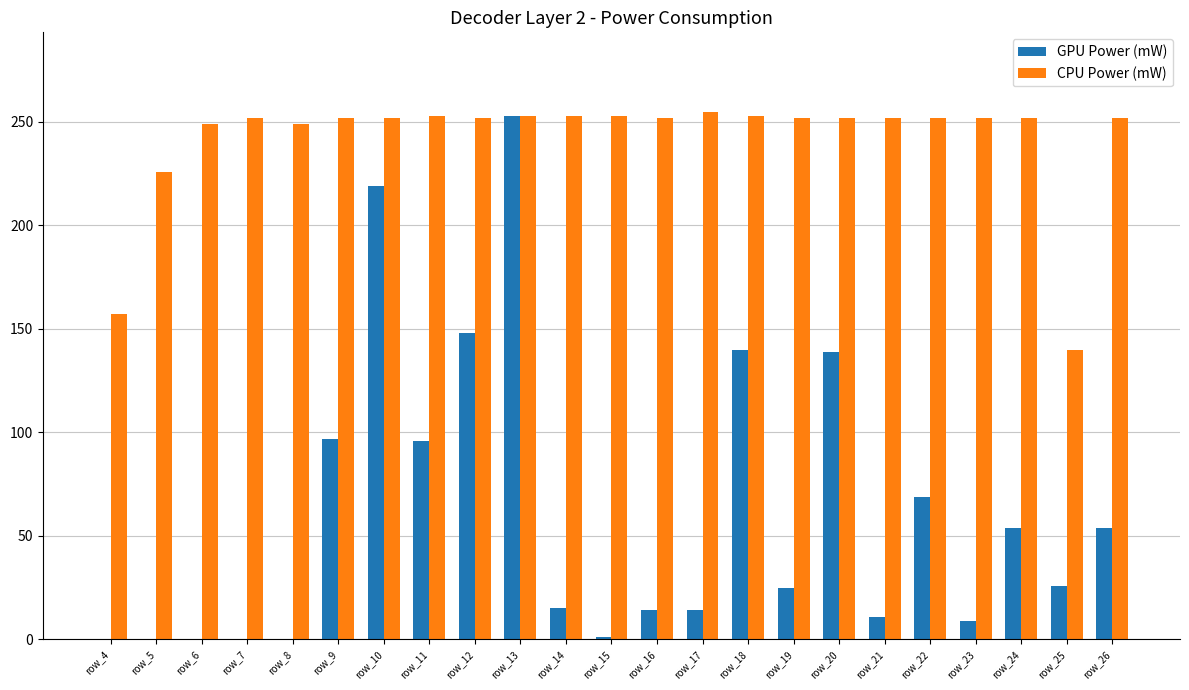

What is the maximum value for CPU Power (mW)?

255